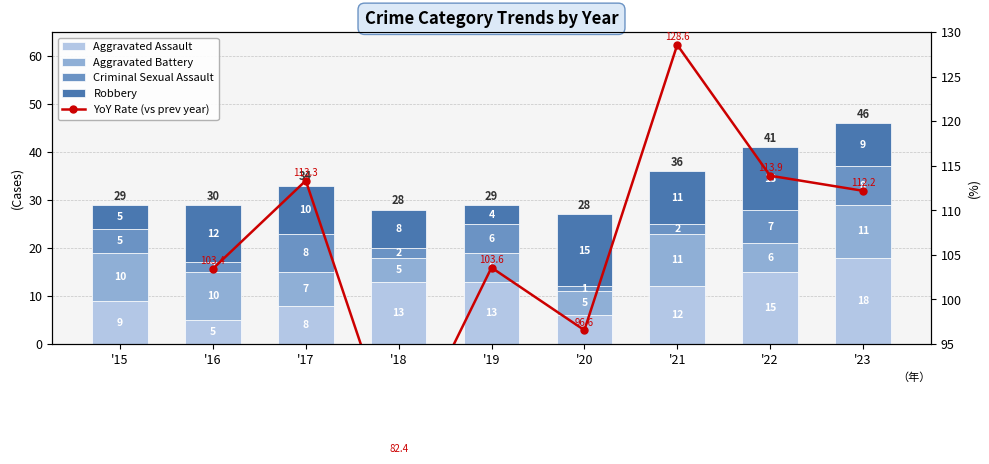

What is the spread (max minus min) of values at '22?

9